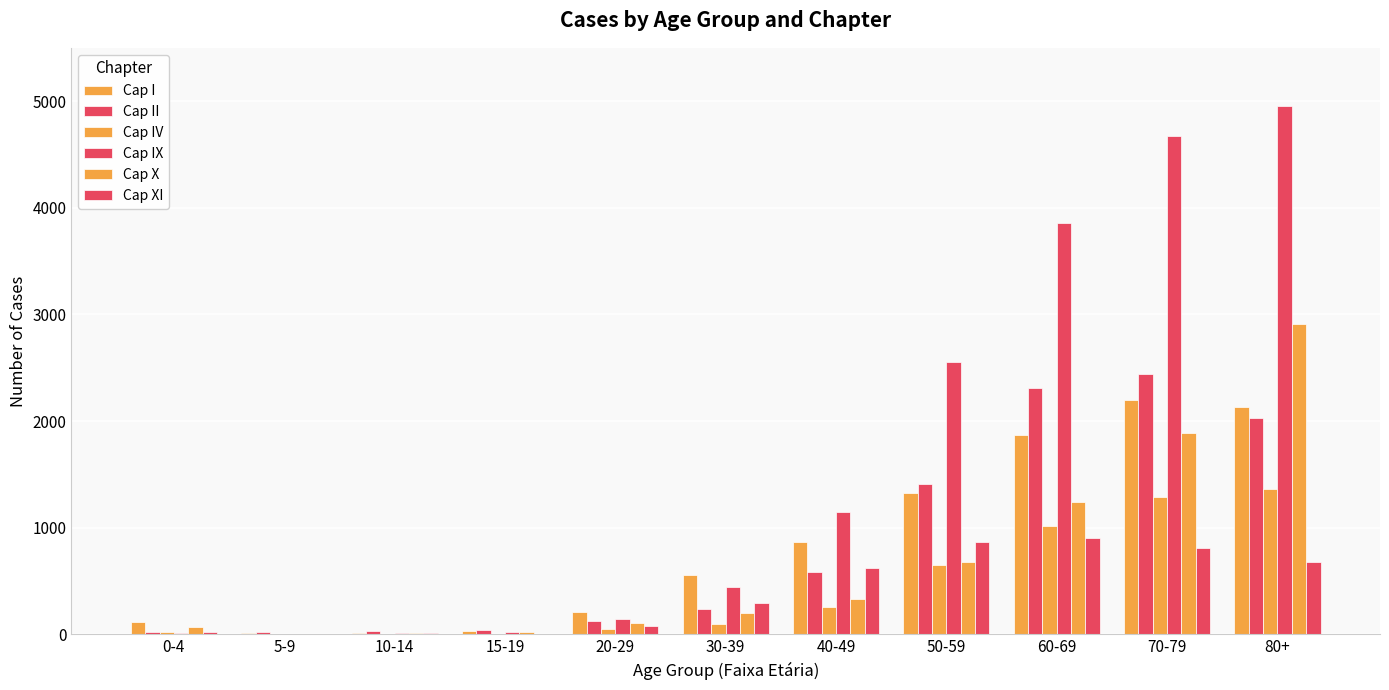

Are the bars grouped side by side (vs. stacked)?

Yes